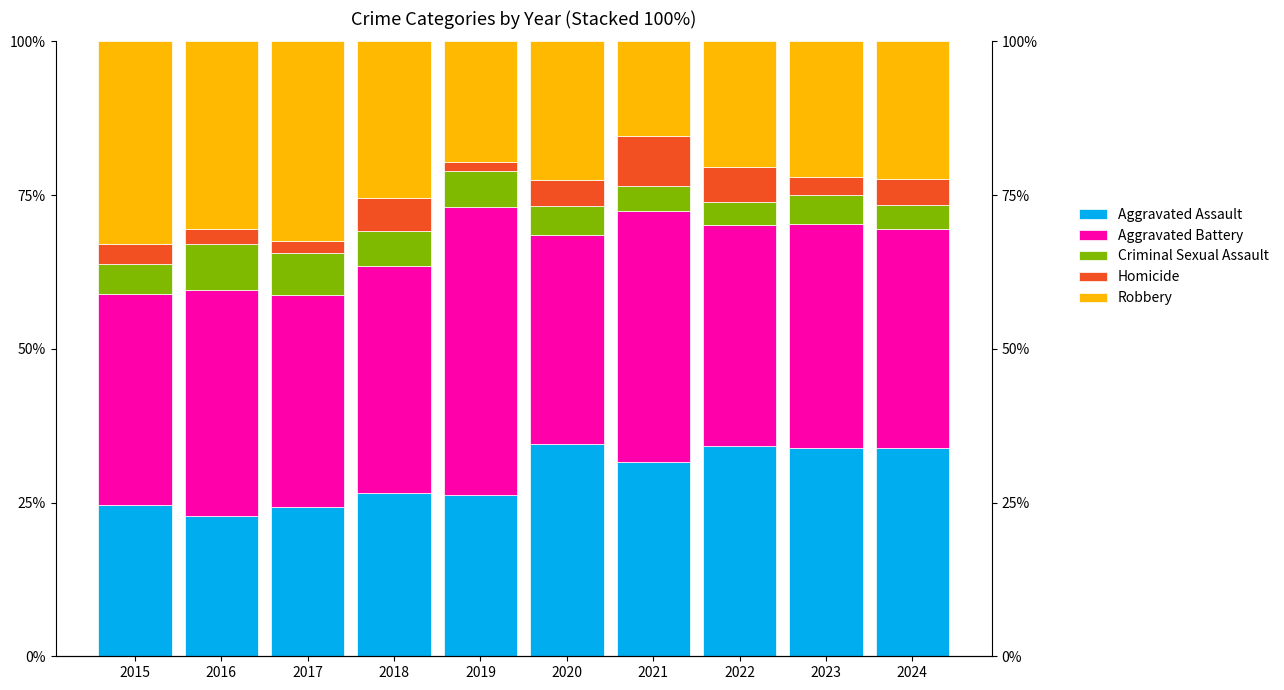

Reading right to left, transcribe all the data shown in this chart.

Aggravated Assault: 2024=33.9	2023=33.9	2022=34.3	2021=31.6	2020=34.5	2019=26.3	2018=26.5	2017=24.3	2016=22.8	2015=24.6
Aggravated Battery: 2024=35.6	2023=36.3	2022=35.8	2021=40.8	2020=34.0	2019=46.8	2018=37.0	2017=34.4	2016=36.8	2015=34.3
Criminal Sexual Assault: 2024=3.9	2023=4.8	2022=3.8	2021=4.1	2020=4.9	2019=5.7	2018=5.7	2017=6.8	2016=7.4	2015=4.9
Homicide: 2024=4.2	2023=3.0	2022=5.7	2021=8.1	2020=4.1	2019=1.5	2018=5.4	2017=1.9	2016=2.5	2015=3.2
Robbery: 2024=22.4	2023=22.0	2022=20.4	2021=15.4	2020=22.6	2019=19.6	2018=25.4	2017=32.5	2016=30.5	2015=33.0